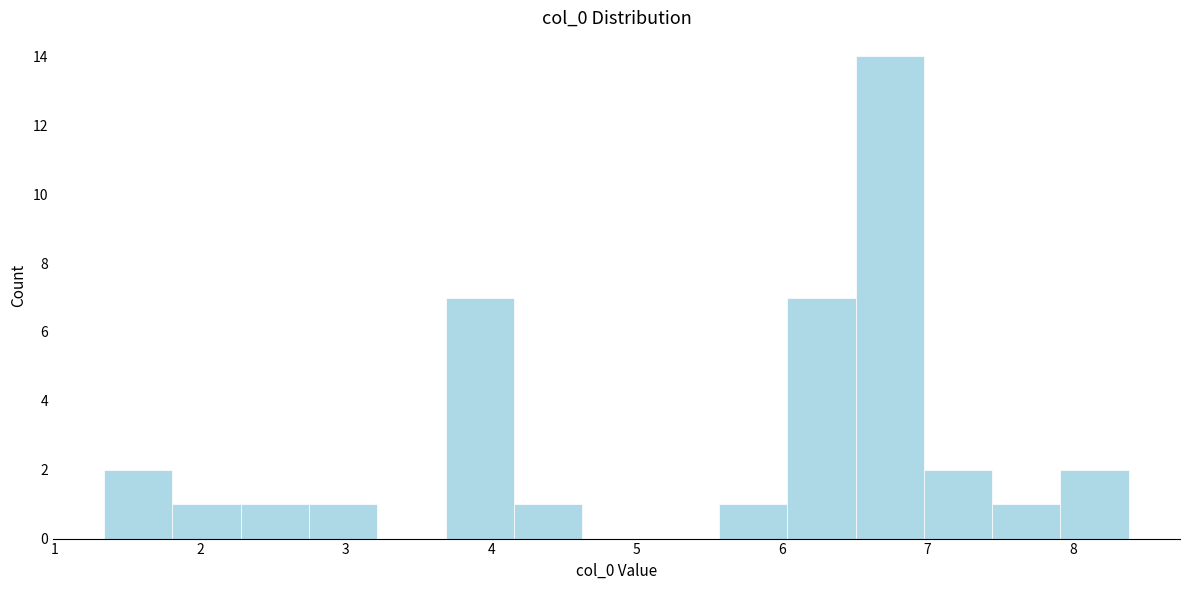

Reading left to right, list every bar in this chart as the range it spans on the x-axis followed by its height. Neither the bar edges nor the heights are printed on the chart, so give them approximately, as read against the axes.

1.3 to 1.8: 2
1.8 to 2.3: 1
2.3 to 2.7: 1
2.7 to 3.2: 1
3.2 to 3.7: 0
3.7 to 4.2: 7
4.2 to 4.6: 1
4.6 to 5.1: 0
5.1 to 5.6: 0
5.6 to 6.0: 1
6.0 to 6.5: 7
6.5 to 7.0: 14
7.0 to 7.4: 2
7.4 to 7.9: 1
7.9 to 8.4: 2